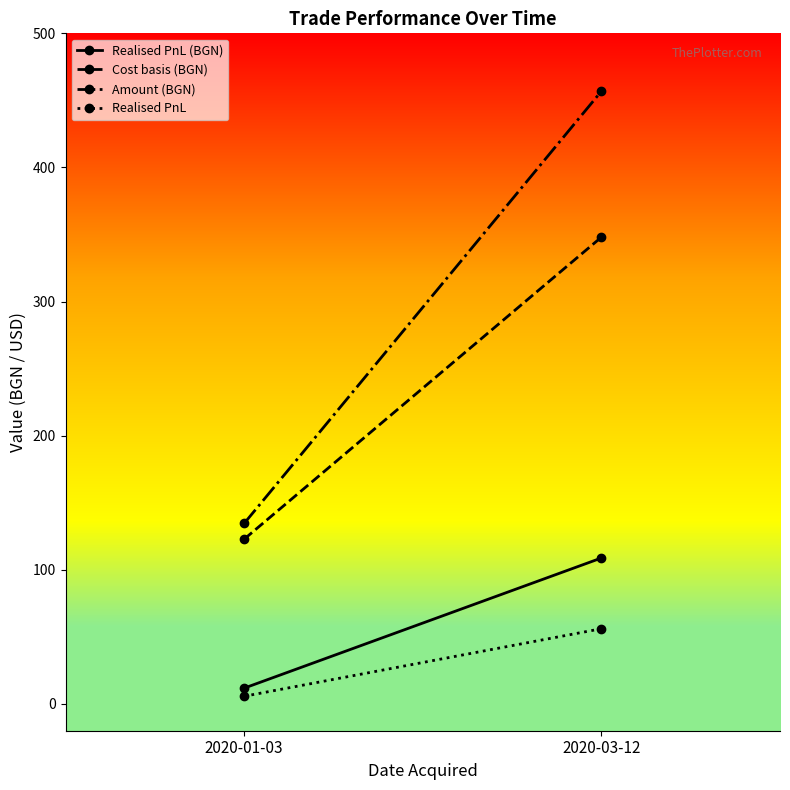

How many values in the Cost basis (BGN) series are below 348?

1